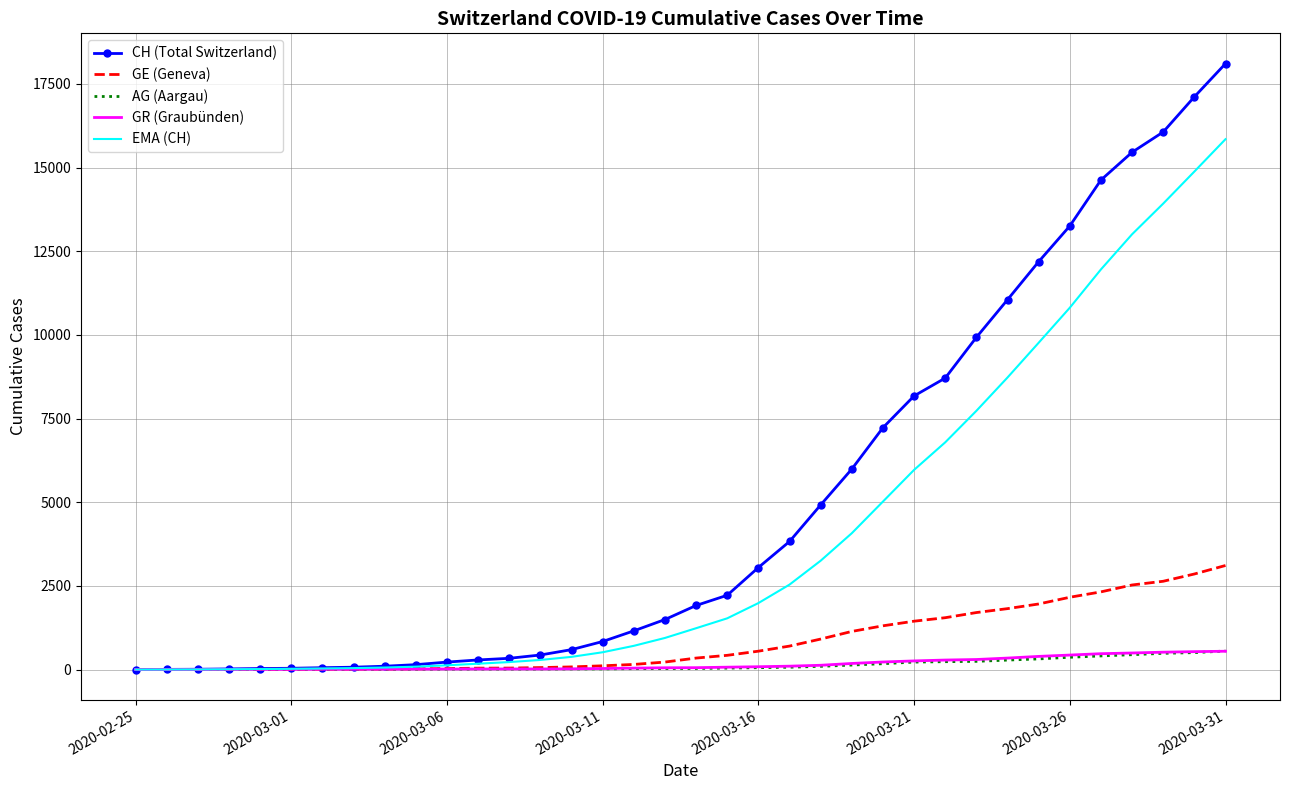

Which series has the largest total across all categories?

CH (Total Switzerland)